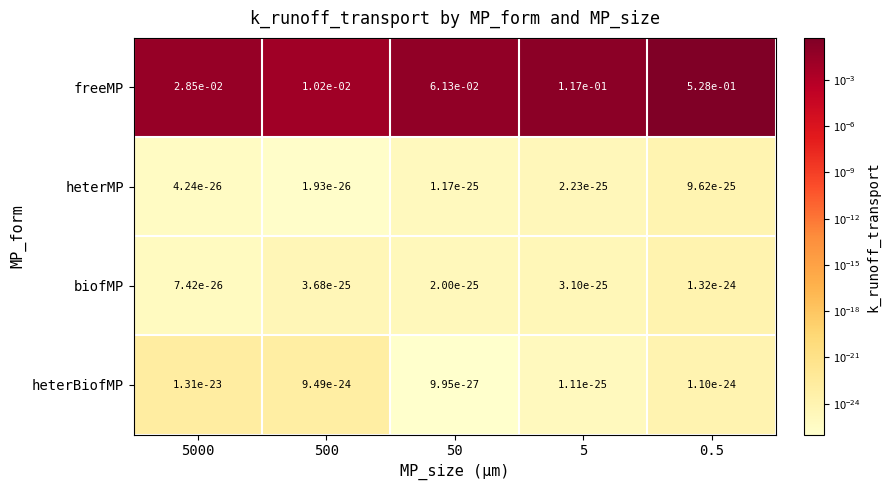

Which series has the largest total across all categories?

freeMP